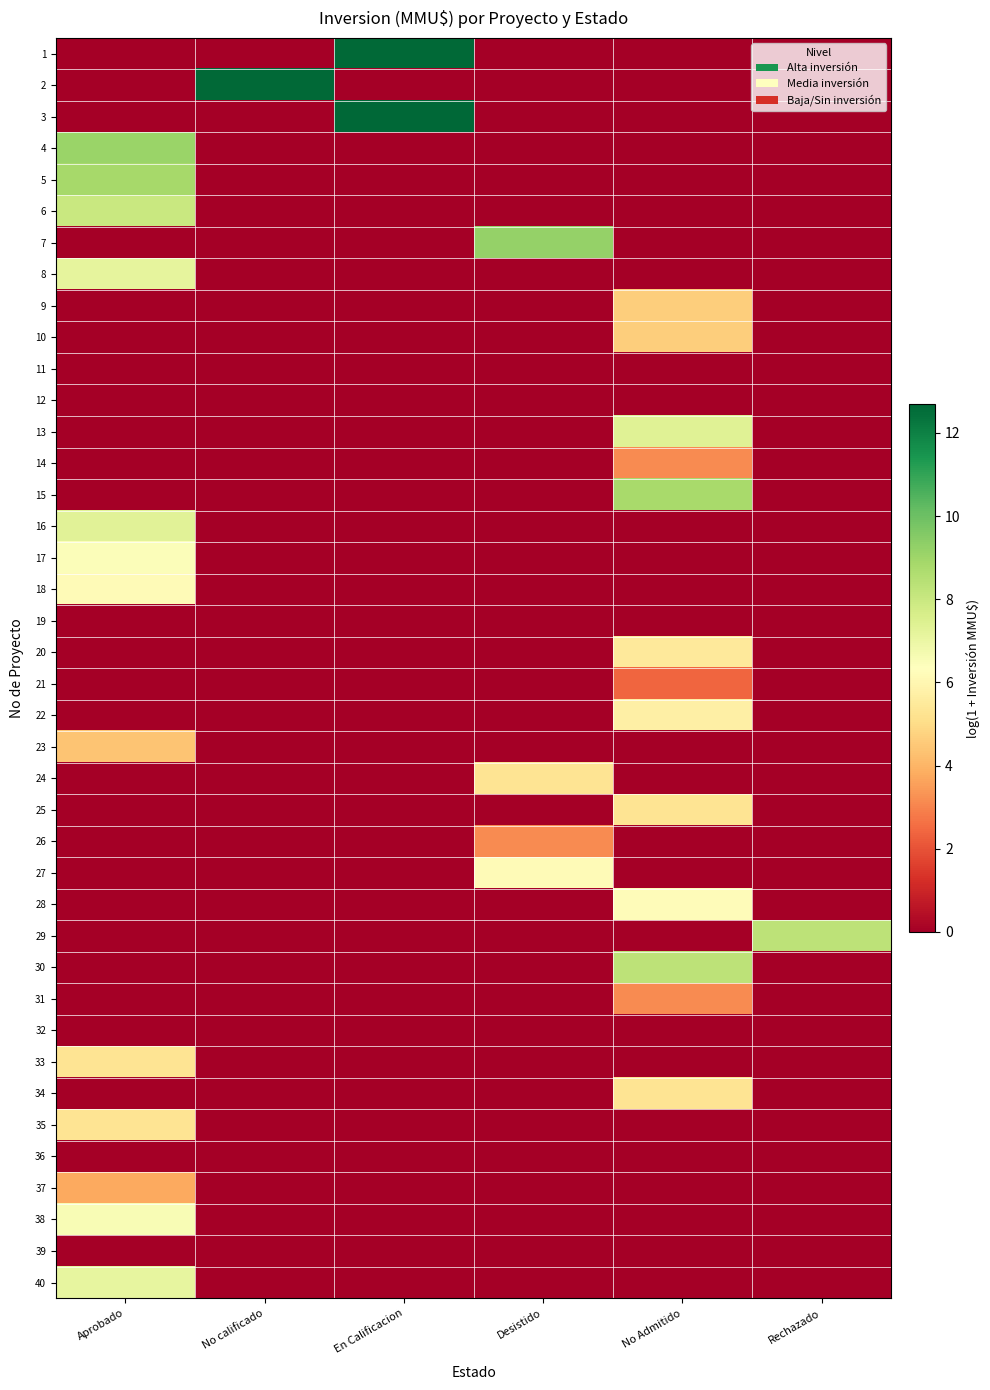

Between No calificado and Rechazado, which is larger?

No calificado